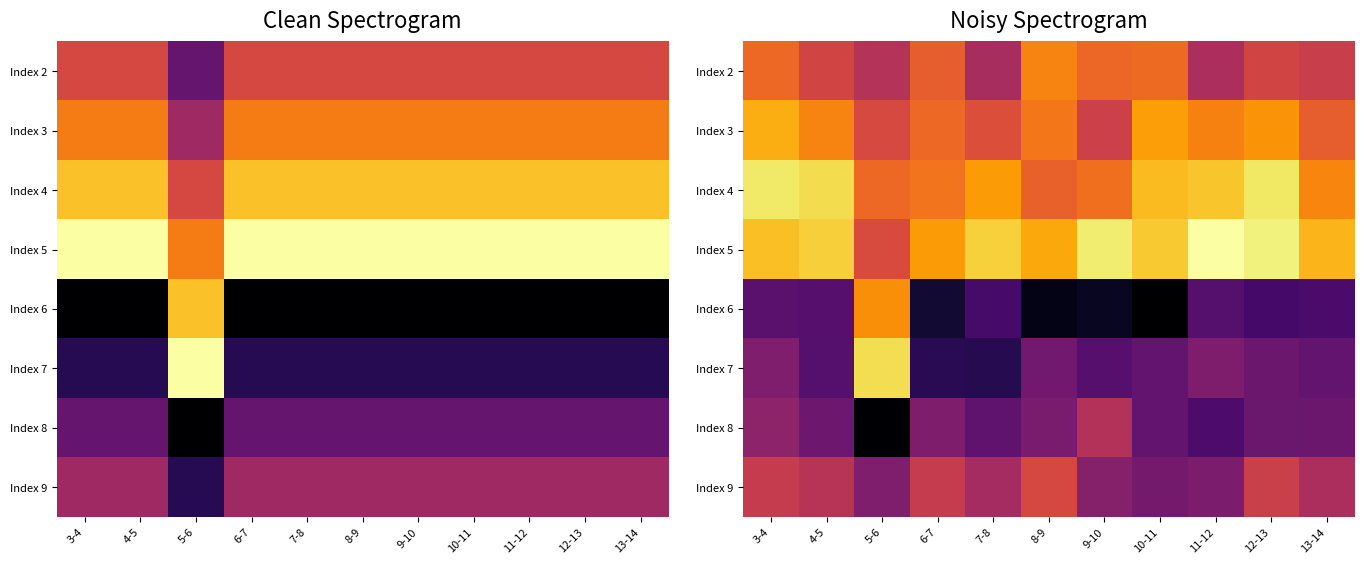

What is the maximum value shown in the chart?

12.0